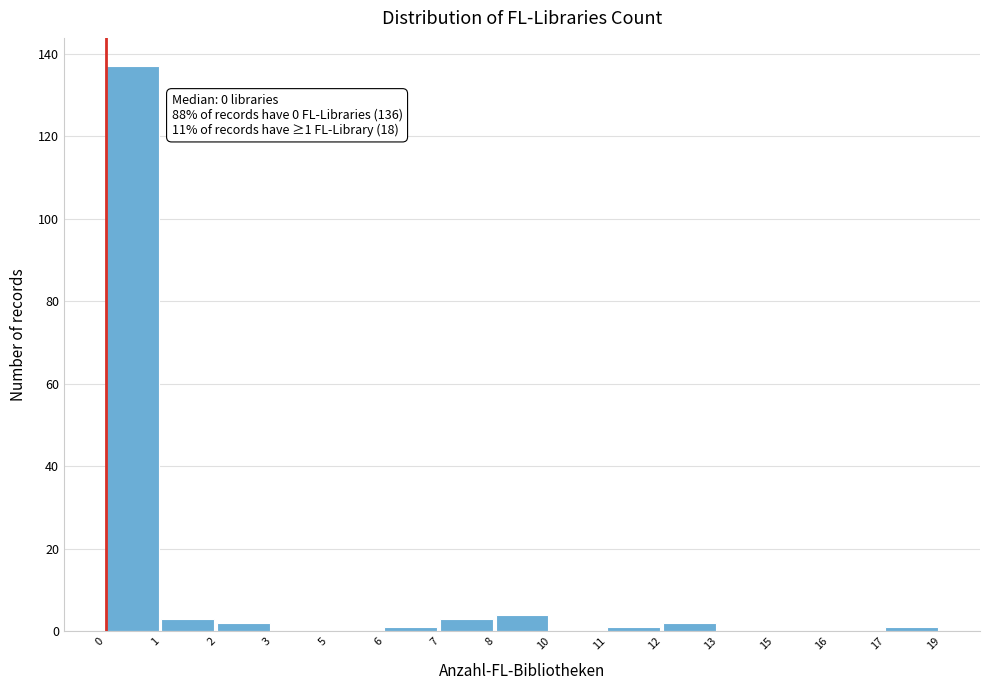

Reading left to right, list all the values displayed in this chart.

0=137	1=3	2=2	3=0	5=0	6=1	7=3	8=4	10=0	11=1	12=2	13=0	15=0	16=0	17=1